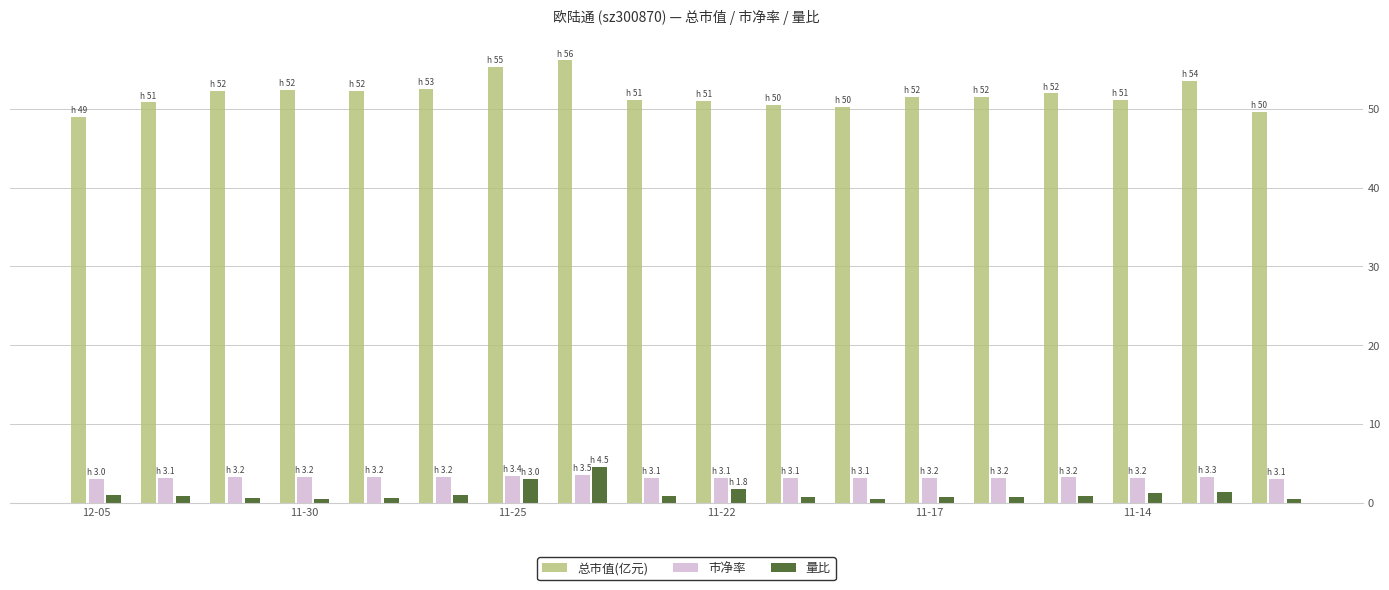

What is the difference between the second highest and minimum values in the 量比 series?

2.5